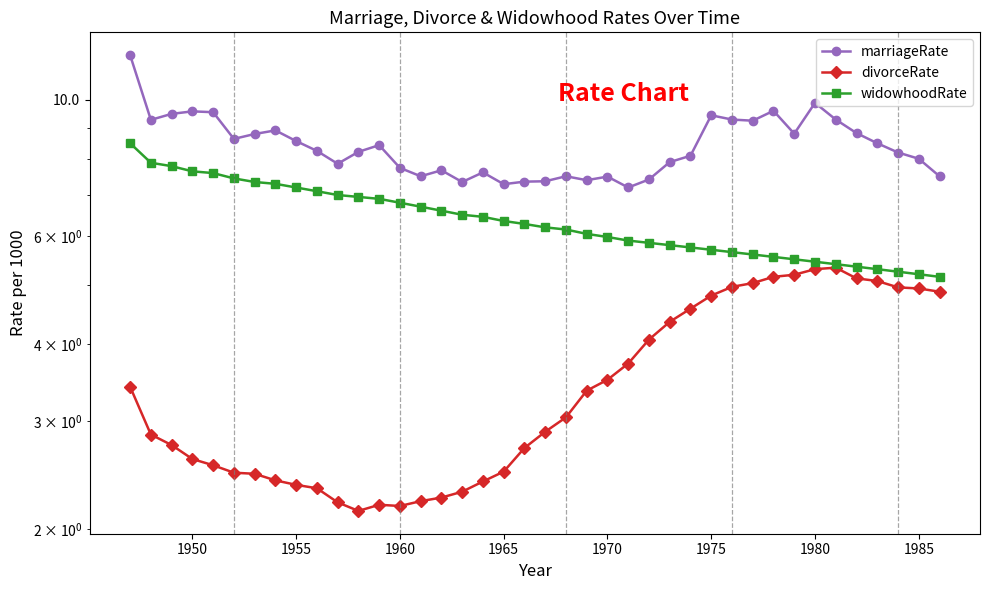

How many data points in widowhoodRate are above 6?

23